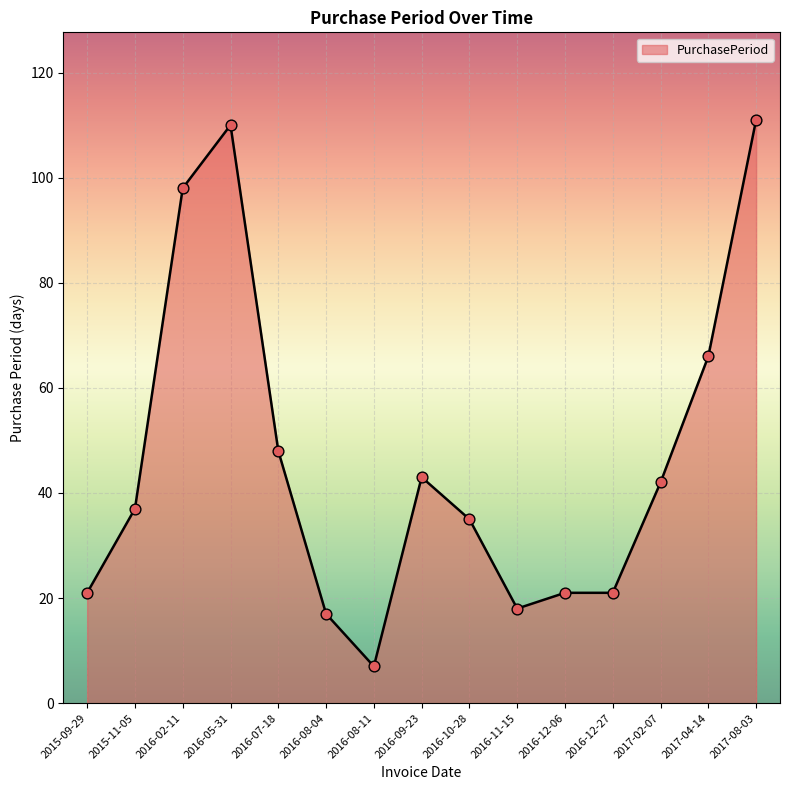

What is the ratio of the value at 2017-02-07 to the value at 2016-12-27?

2.0